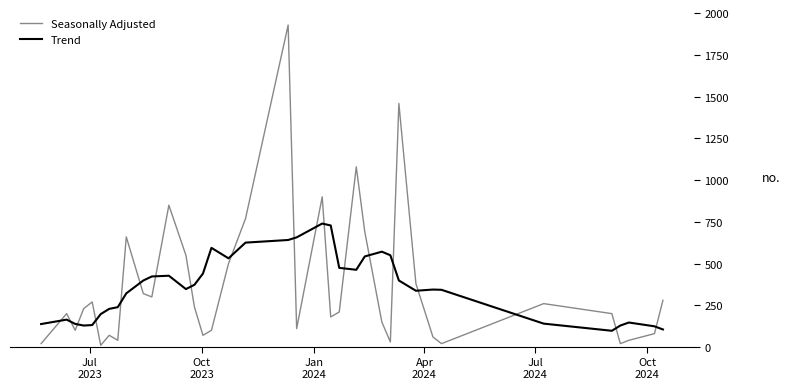

Which series ends up on top after the final intersection of Seasonally Adjusted and Trend?

Seasonally Adjusted